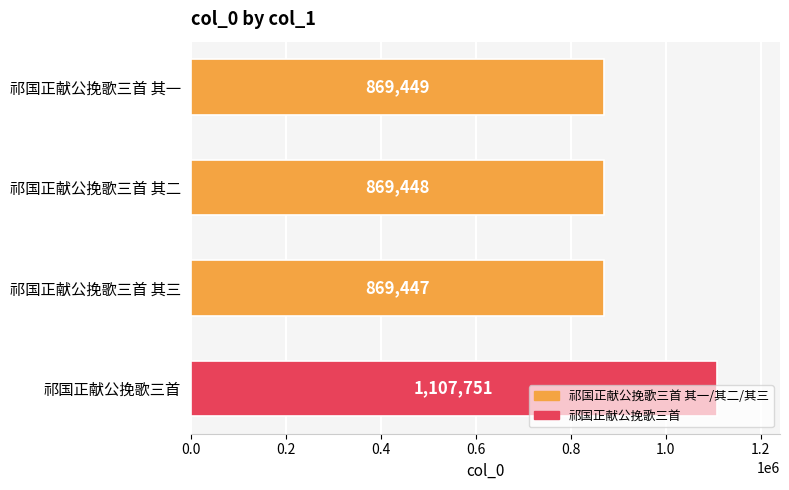

True or false: the data shows 869448 at 祁国正献公挽歌三首 其二.

True